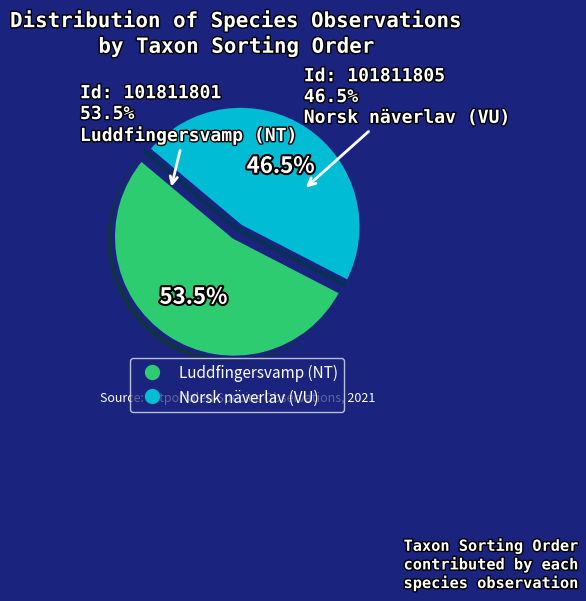

Rank the categories by value from lowest to highest.

Norsk näverlav (VU), Luddfingersvamp (NT)